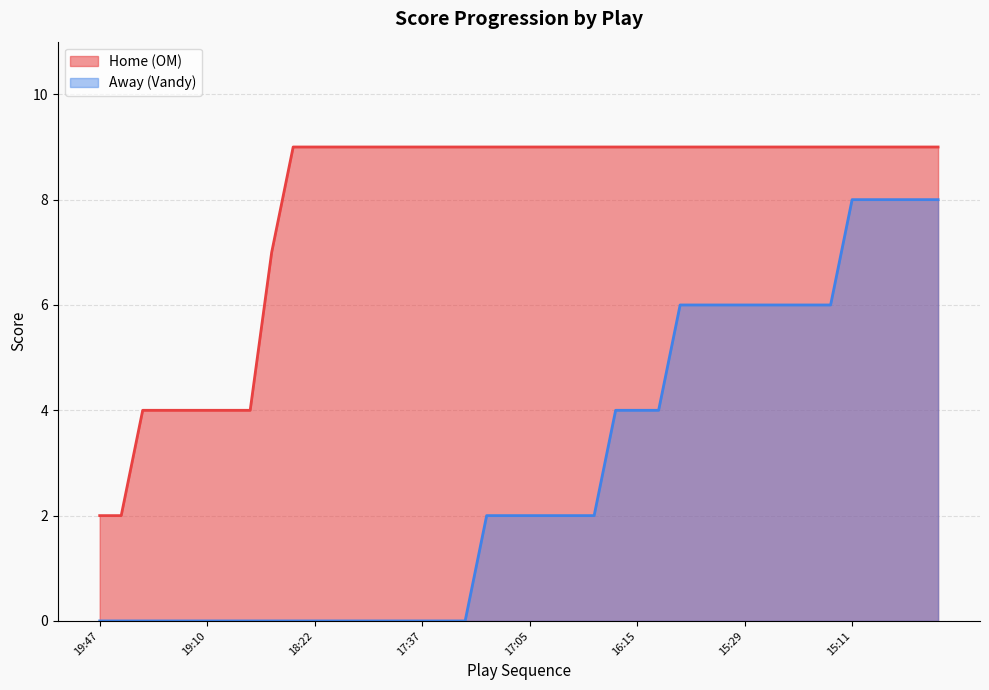

What is the label of the 2nd point from the left?

19:27